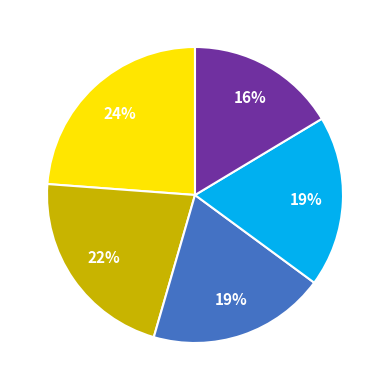

Does any single category account for the majority?

No